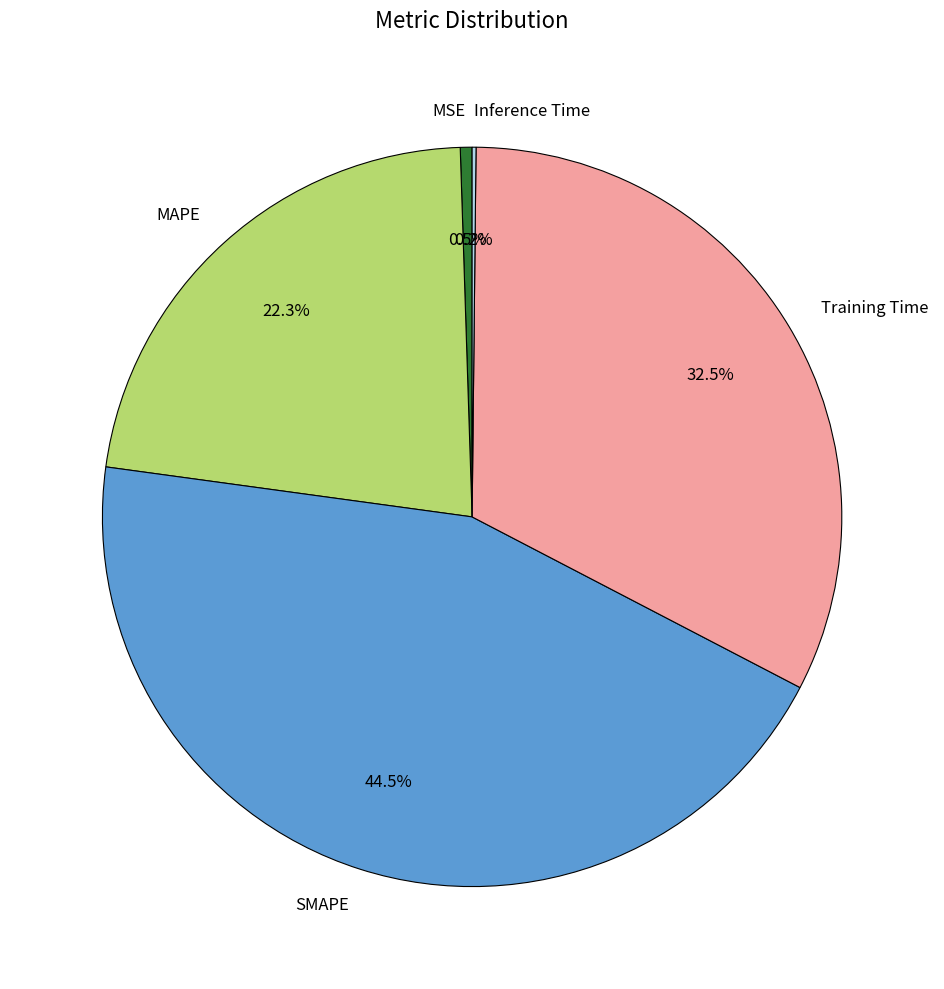

Is there any slice that represents more than half of the pie?

No